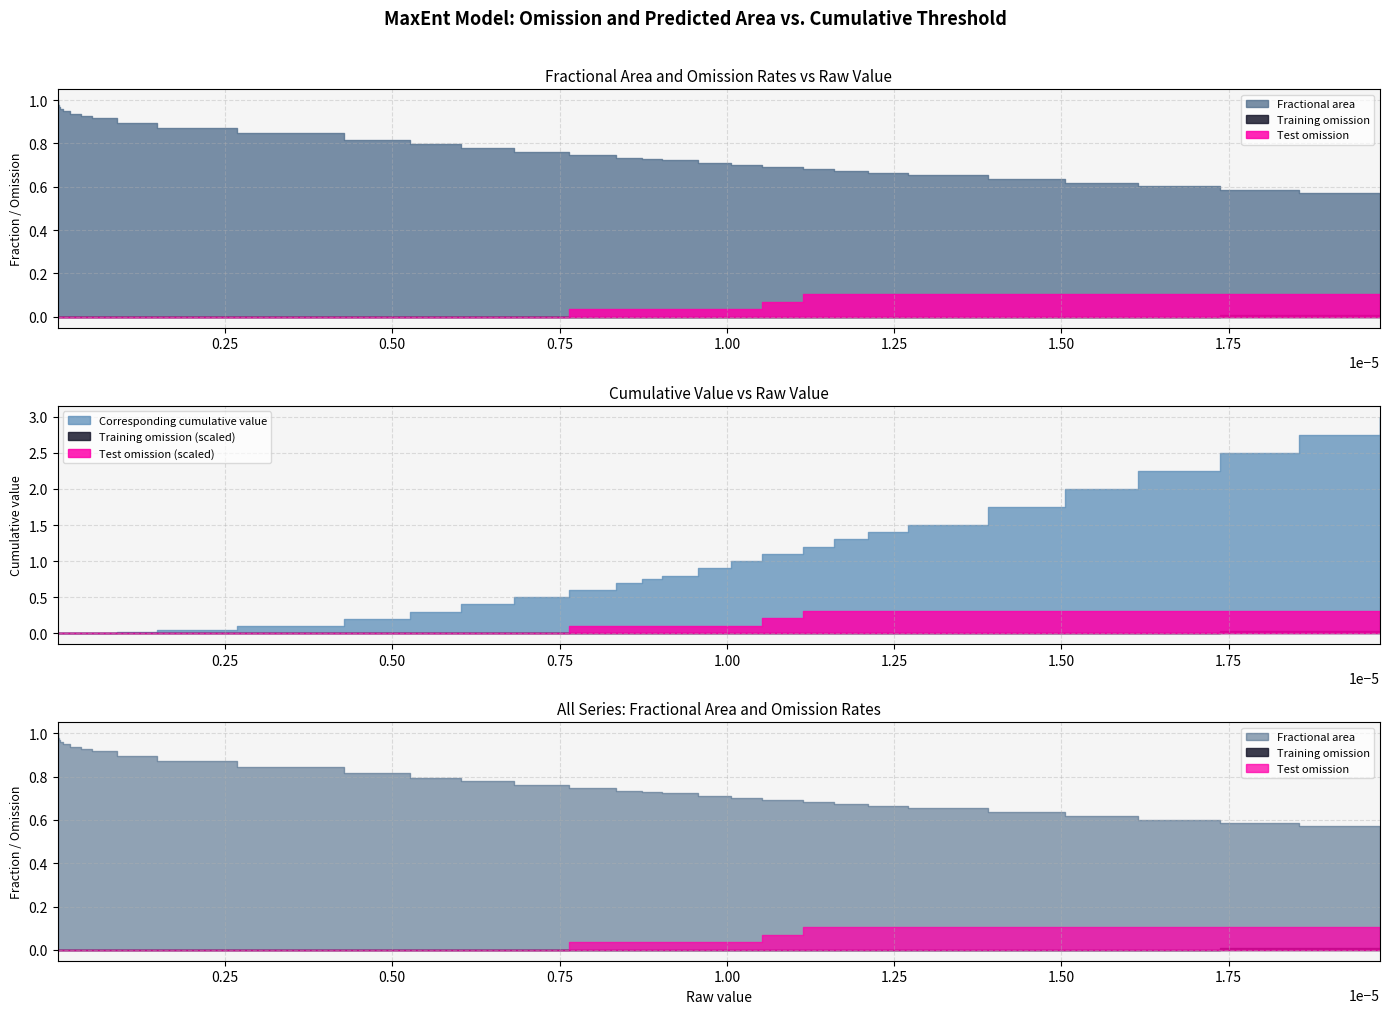

Reading left to right, transcribe all the data shown in this chart.

x: x=0.0	fractional_area=0.0	training_omission=0.0	test_omission=0.0	cumulative=0.0	5=0.0	6=0.0	7=0.0	8=0.0	9=0.0	10=0.0	11=0.0	12=0.0	13=0.0	14=0.0	15=0.0	16=0.0	17=0.0	18=0.0	19=0.0	20=0.0	21=0.0	22=0.0	23=0.0	24=0.0	25=0.0	26=0.0	27=0.0	28=0.0	29=0.0	30=0.0	31=0.0	32=0.0	33=0.0	34=0.0	35=0.0	36=0.0	37=0.0	38=0.0	39=0.0
fractional_area: x=1.0	fractional_area=1.0	training_omission=1.0	test_omission=1.0	cumulative=1.0	5=1.0	6=1.0	7=1.0	8=1.0	9=1.0	10=1.0	11=1.0	12=0.9	13=0.9	14=0.9	15=0.9	16=0.9	17=0.9	18=0.8	19=0.8	20=0.8	21=0.8	22=0.8	23=0.7	24=0.7	25=0.7	26=0.7	27=0.7	28=0.7	29=0.7	30=0.7	31=0.7	32=0.7	33=0.7	34=0.6	35=0.6	36=0.6	37=0.6	38=0.6	39=0.6
training_omission: x=0.0	fractional_area=0.0	training_omission=0.0	test_omission=0.0	cumulative=0.0	5=0.0	6=0.0	7=0.0	8=0.0	9=0.0	10=0.0	11=0.0	12=0.0	13=0.0	14=0.0	15=0.0	16=0.0	17=0.0	18=0.0	19=0.0	20=0.0	21=0.0	22=0.0	23=0.0	24=0.0	25=0.0	26=0.0	27=0.0	28=0.0	29=0.0	30=0.0	31=0.0	32=0.0	33=0.0	34=0.0	35=0.0	36=0.0	37=0.0	38=0.0	39=0.0
test_omission: x=0.0	fractional_area=0.0	training_omission=0.0	test_omission=0.0	cumulative=0.0	5=0.0	6=0.0	7=0.0	8=0.0	9=0.0	10=0.0	11=0.0	12=0.0	13=0.0	14=0.0	15=0.0	16=0.0	17=0.0	18=0.0	19=0.0	20=0.0	21=0.0	22=0.0	23=0.0	24=0.0	25=0.0	26=0.0	27=0.0	28=0.0	29=0.1	30=0.1	31=0.1	32=0.1	33=0.1	34=0.1	35=0.1	36=0.1	37=0.1	38=0.1	39=0.1
cumulative: x=0.0	fractional_area=0.0	training_omission=0.0	test_omission=0.0	cumulative=0.0	5=0.0	6=0.0	7=0.0	8=0.0	9=0.0	10=0.0	11=0.0	12=0.0	13=0.0	14=0.0	15=0.0	16=0.0	17=0.1	18=0.1	19=0.2	20=0.3	21=0.4	22=0.5	23=0.6	24=0.7	25=0.8	26=0.8	27=0.9	28=1.0	29=1.1	30=1.2	31=1.3	32=1.4	33=1.5	34=1.8	35=2.0	36=2.3	37=2.5	38=2.8	39=3.0